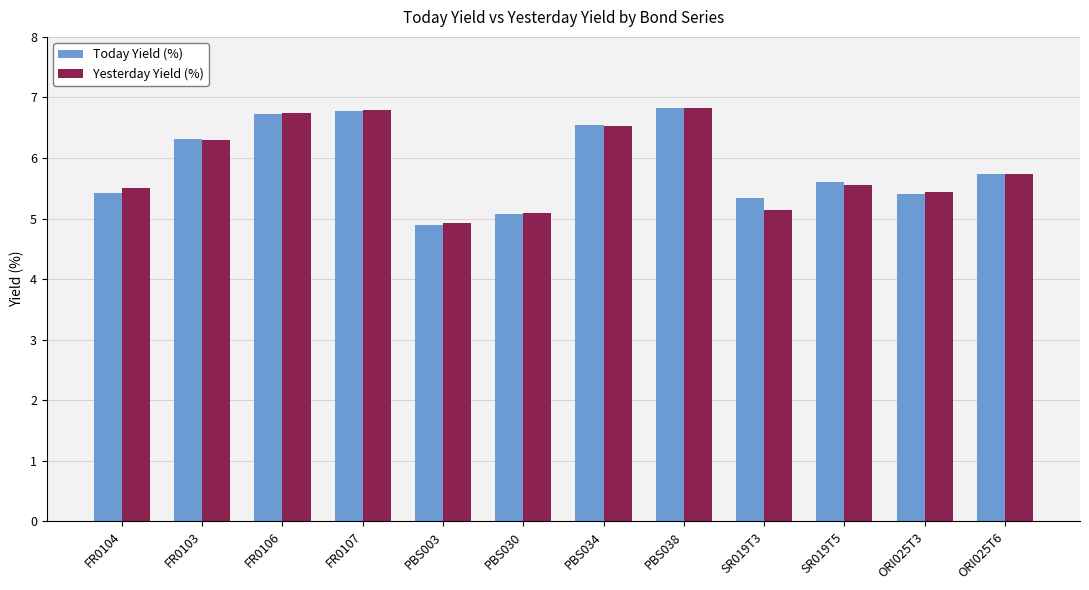

At which label does Today Yield (%) reach its minimum?

PBS003